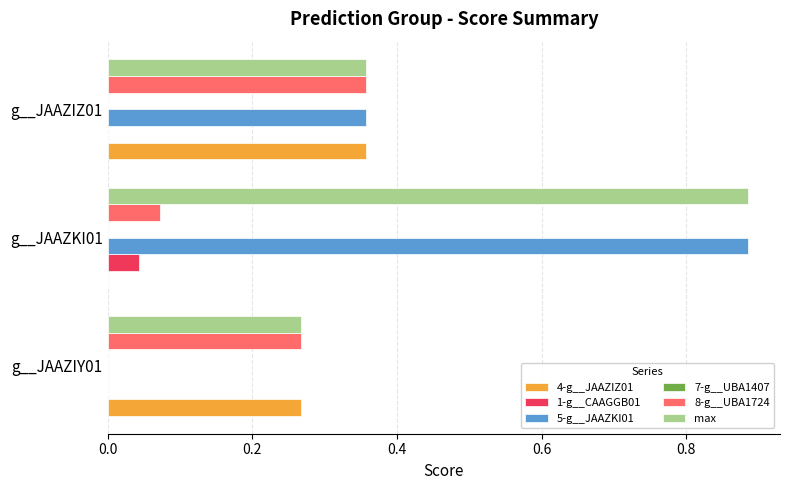

Is it true that 4-g__JAAZIZ01 equals -0.2 at g__JAAZKI01?

False